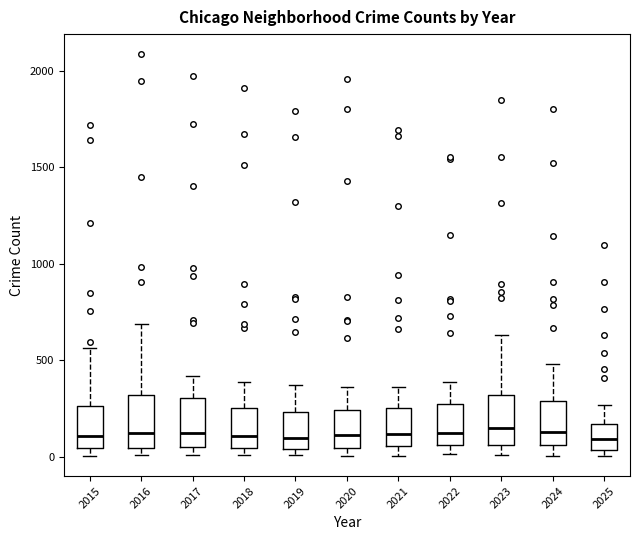

Reading left to right, transcribe this box plot: for each box, give where its median line is, the range the box spans, and where its two whiskers end, as read against the y-axis. The values are not printed on the chart, so give them approximately, as read against the axis.

2015: median 100, box 50 to 250, whiskers 0 to 550
2016: median 150, box 50 to 300, whiskers 0 to 700
2017: median 100, box 50 to 300, whiskers 0 to 400
2018: median 100, box 50 to 250, whiskers 0 to 400
2019: median 100, box 50 to 250, whiskers 0 to 400
2020: median 100, box 50 to 250, whiskers 0 to 350
2021: median 100, box 50 to 250, whiskers 0 to 350
2022: median 150, box 50 to 250, whiskers 0 to 400
2023: median 150, box 50 to 300, whiskers 0 to 650
2024: median 150, box 50 to 300, whiskers 0 to 500
2025: median 100, box 50 to 150, whiskers 0 to 250